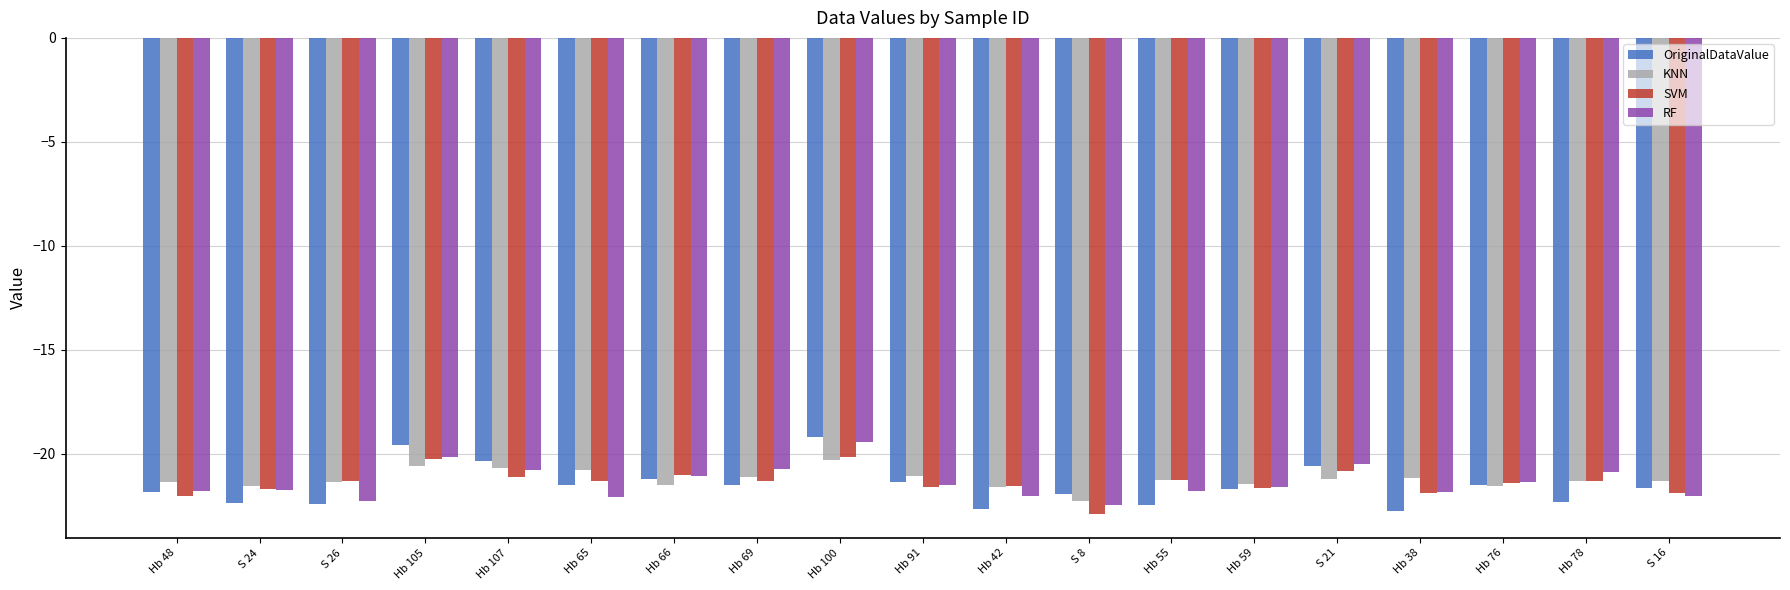

Where is RF nearest to the value -20?

Hb 105